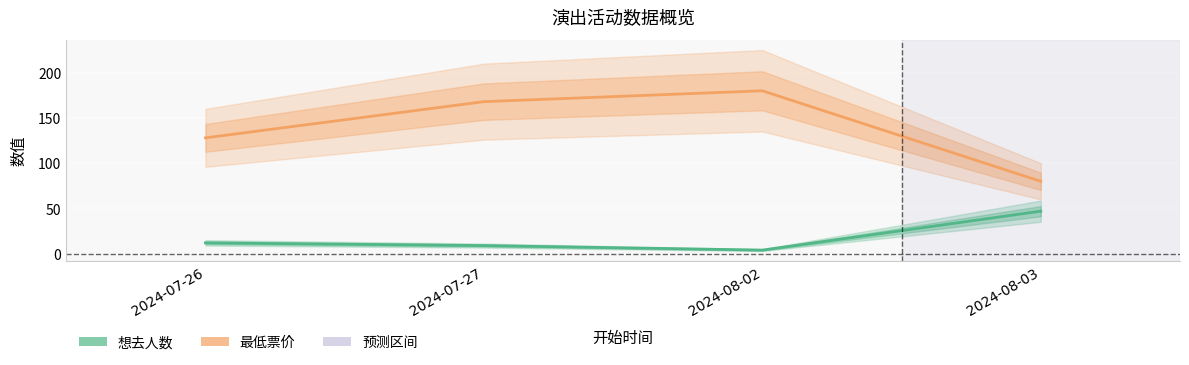

Reading left to right, transcribe all the data shown in this chart.

想去人数: 2024-07-26=12	2024-07-27=9	2024-08-02=4	2024-08-03=47
最低票价: 2024-07-26=128	2024-07-27=168	2024-08-02=180	2024-08-03=80